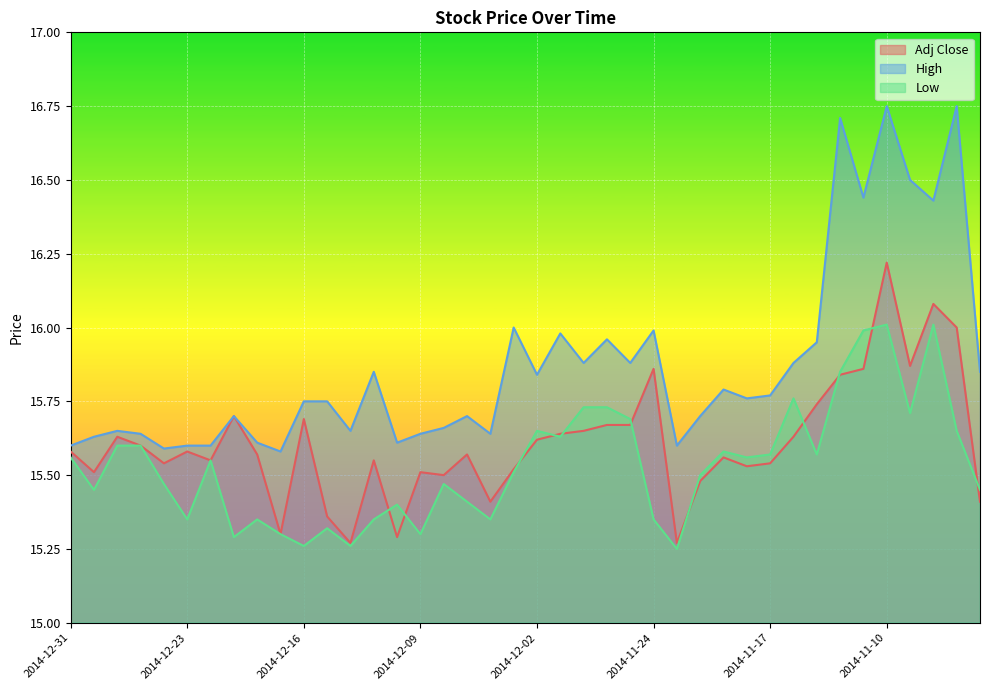

What is the difference between the maximum and minimum values in the Adj Close series?

0.9